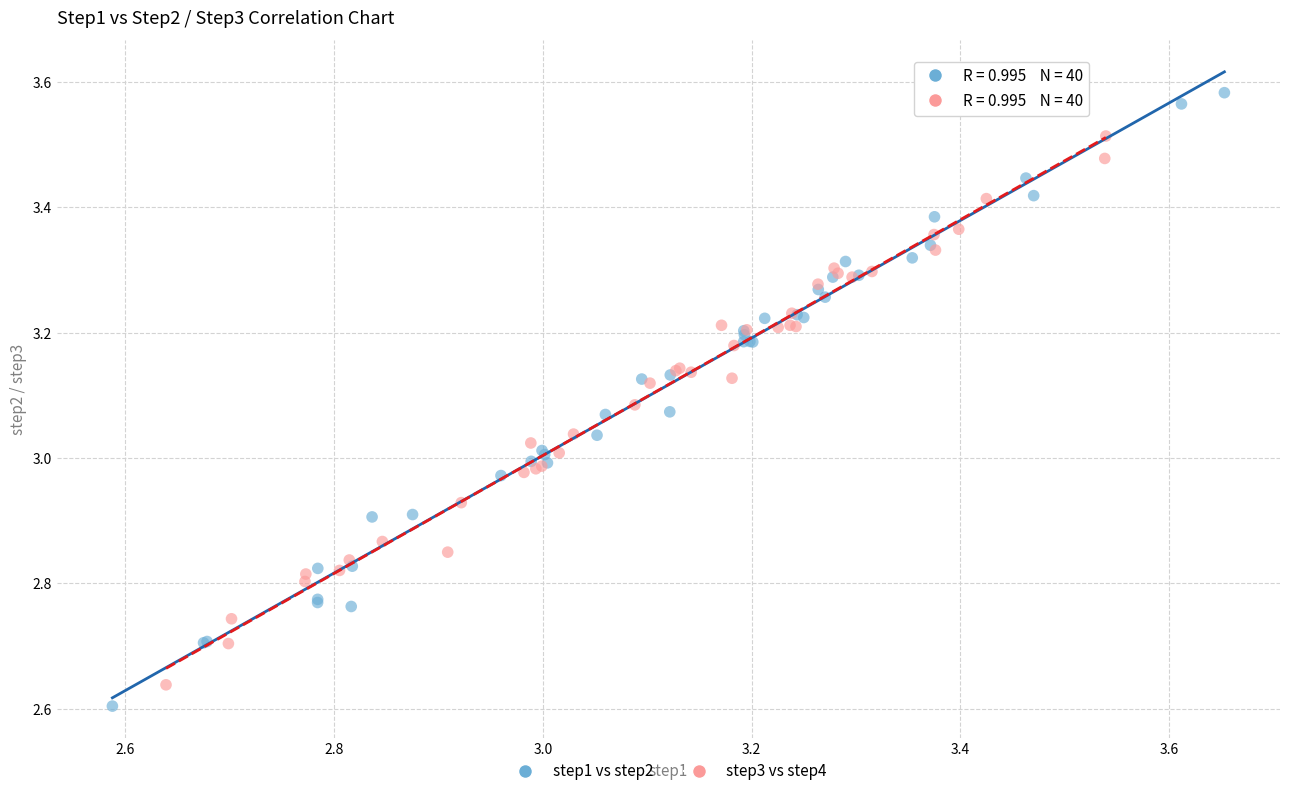

Which series contains the highest Y value?

step1 vs step2